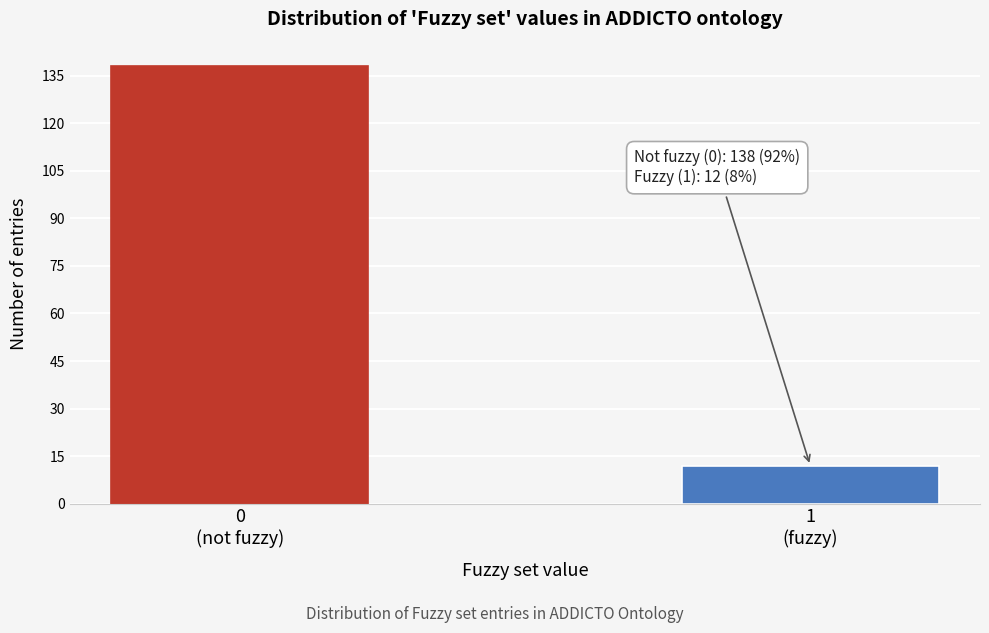

Reading right to left, extract all data points from this chart.

12	138